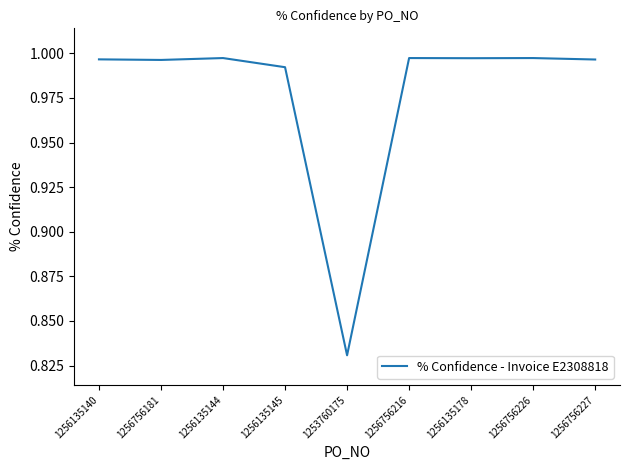

At which category does the chart reach its minimum across all series?

1253760175